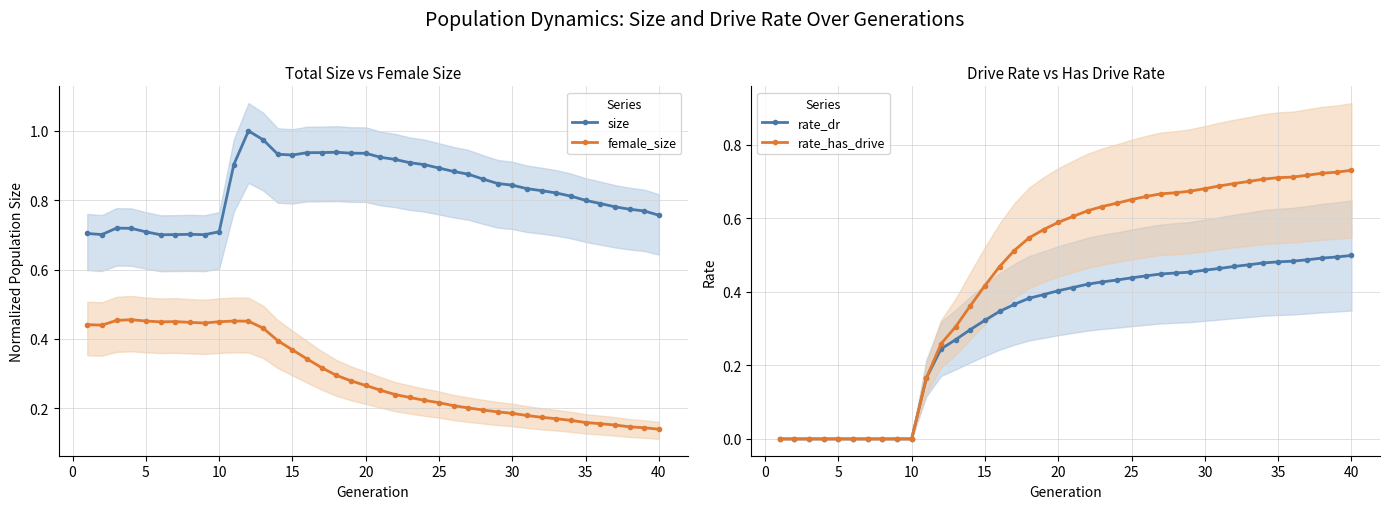

True or false: female_size and size cross at least once.

False